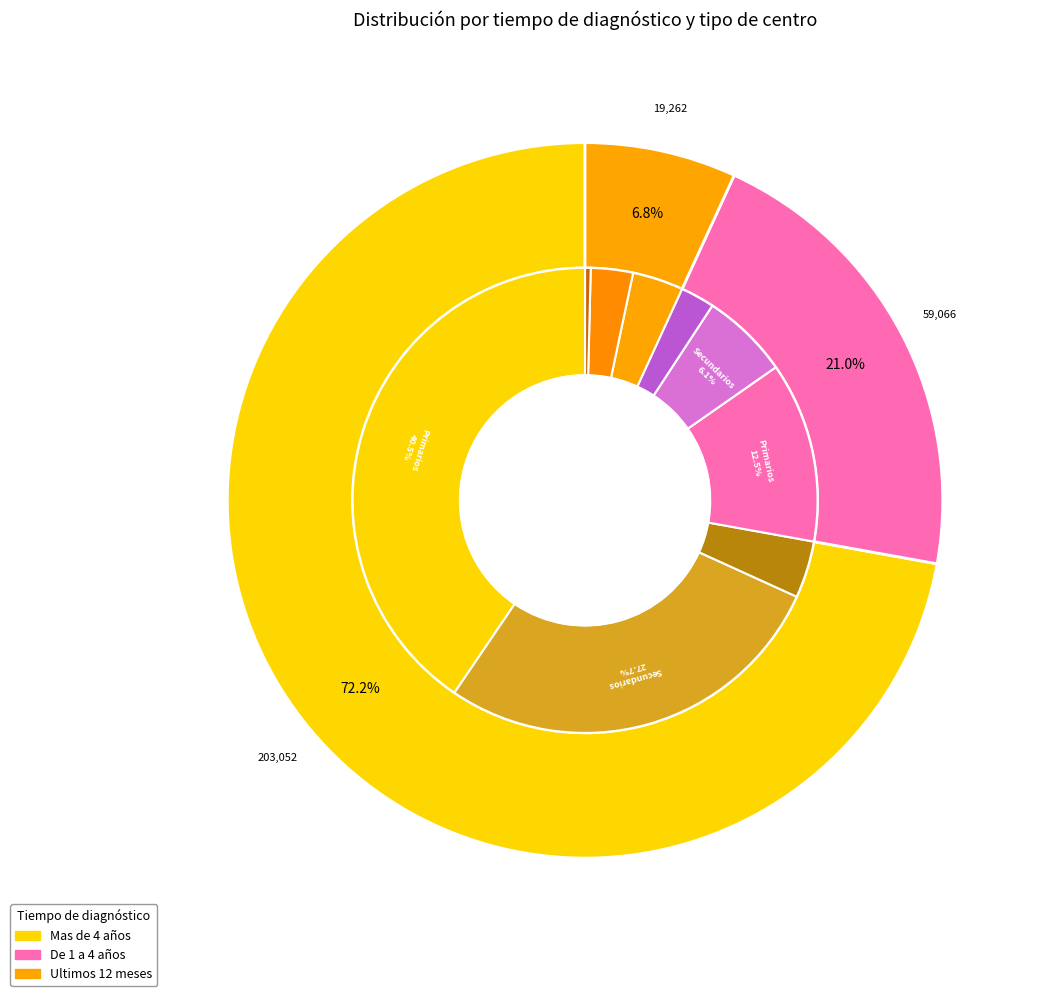

Count the number of slices in the pie.

3